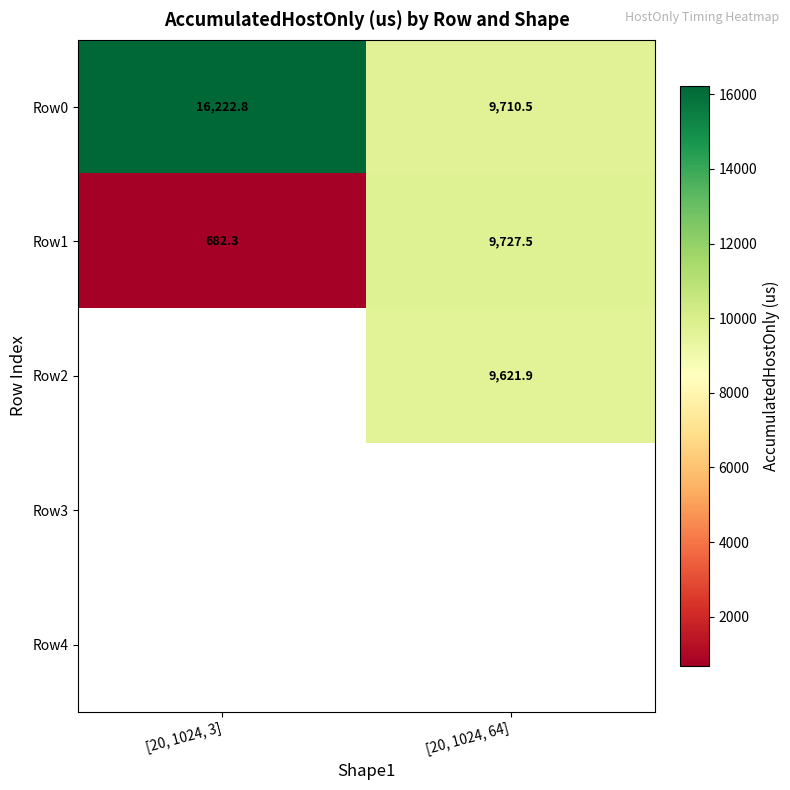

List the labels in order of Row1 value, largest first.

[20, 1024, 64], [20, 1024, 3]